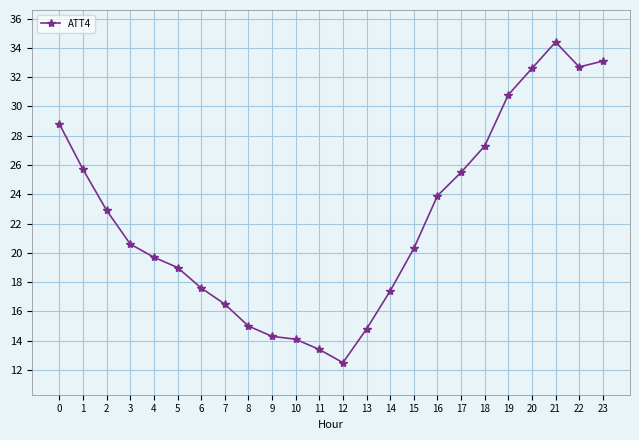

Which has a higher value, 15 or 10?

15